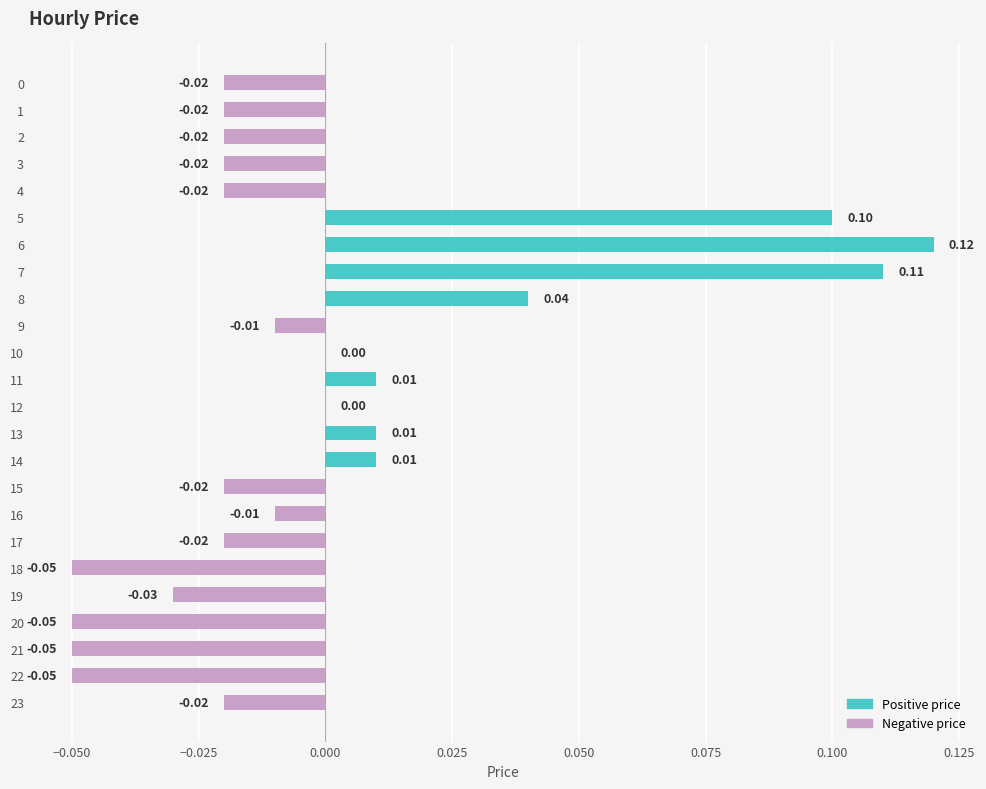

Which has a higher value, 2 or 7?

7